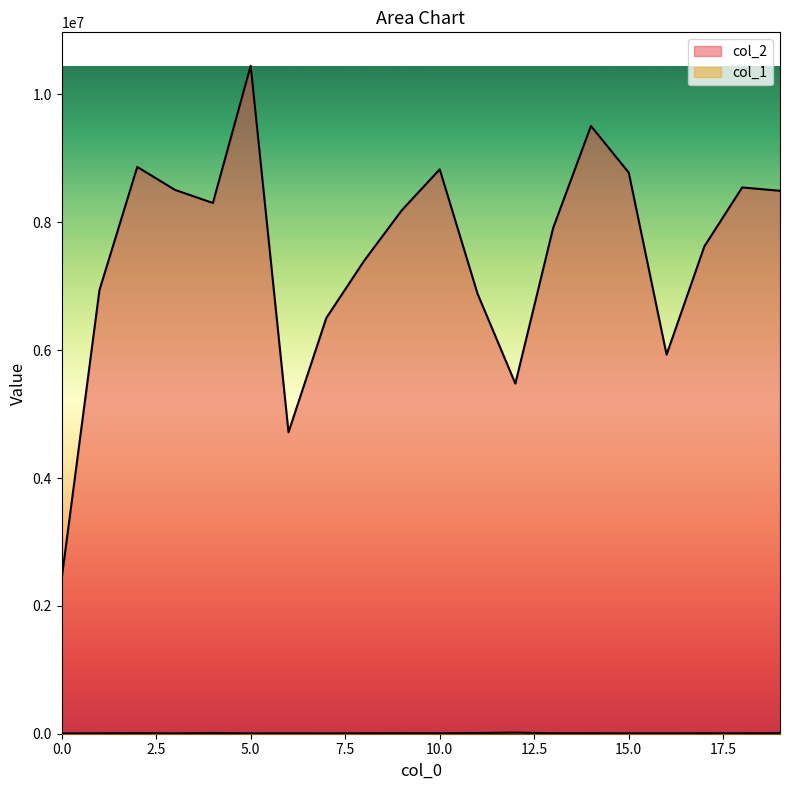

List the series in order of their overall mean, highest first.

col_2, col_1